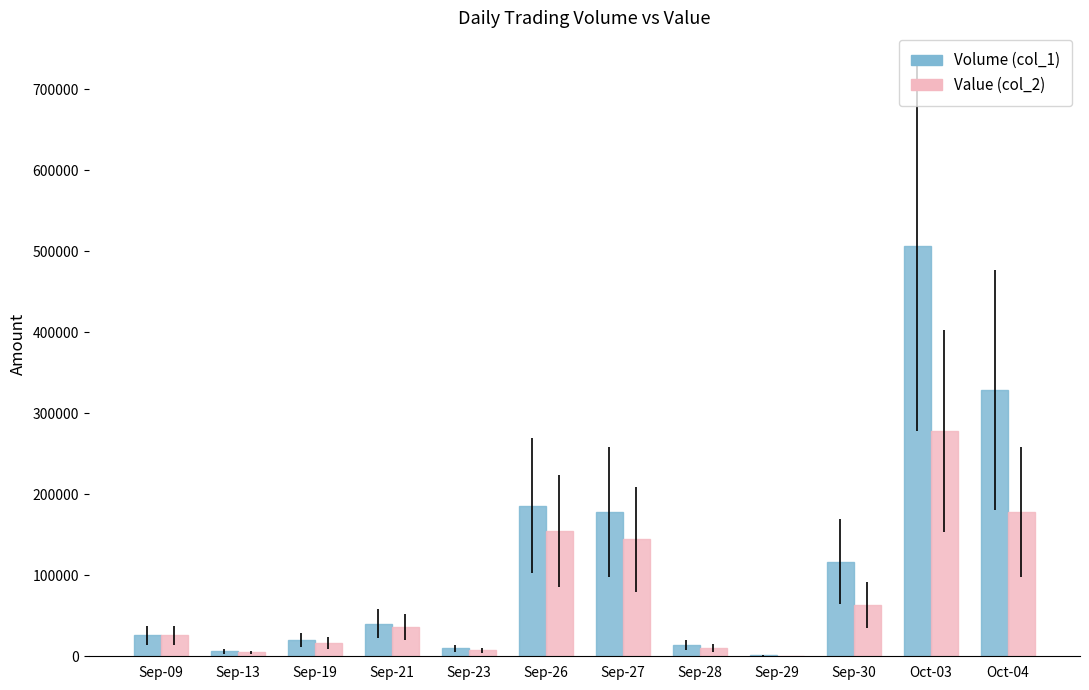

Are the bars horizontal?

No